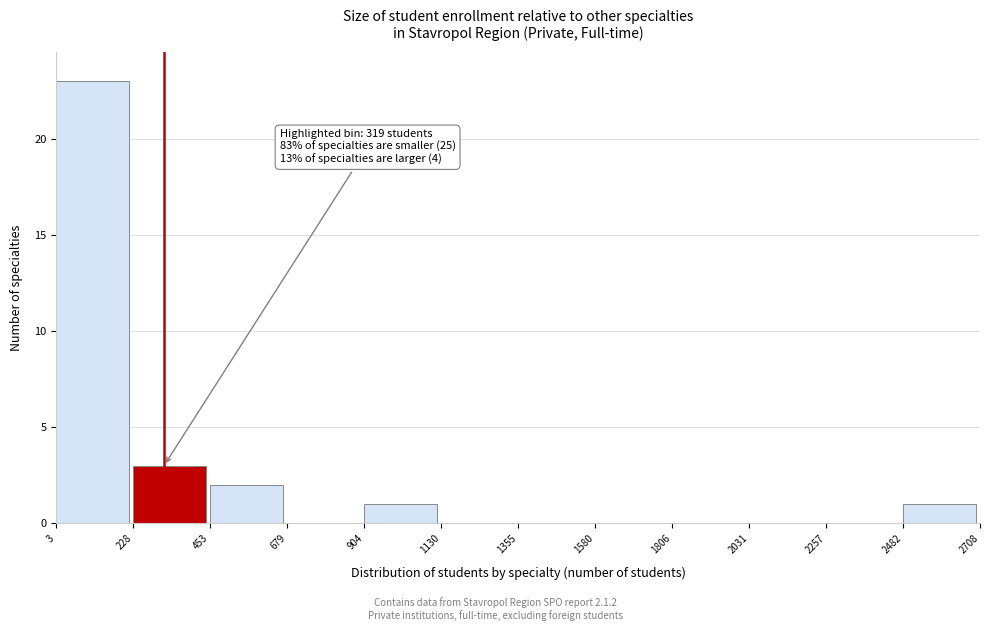

Over which range of the x-axis is the bar tallest?

3 to 228